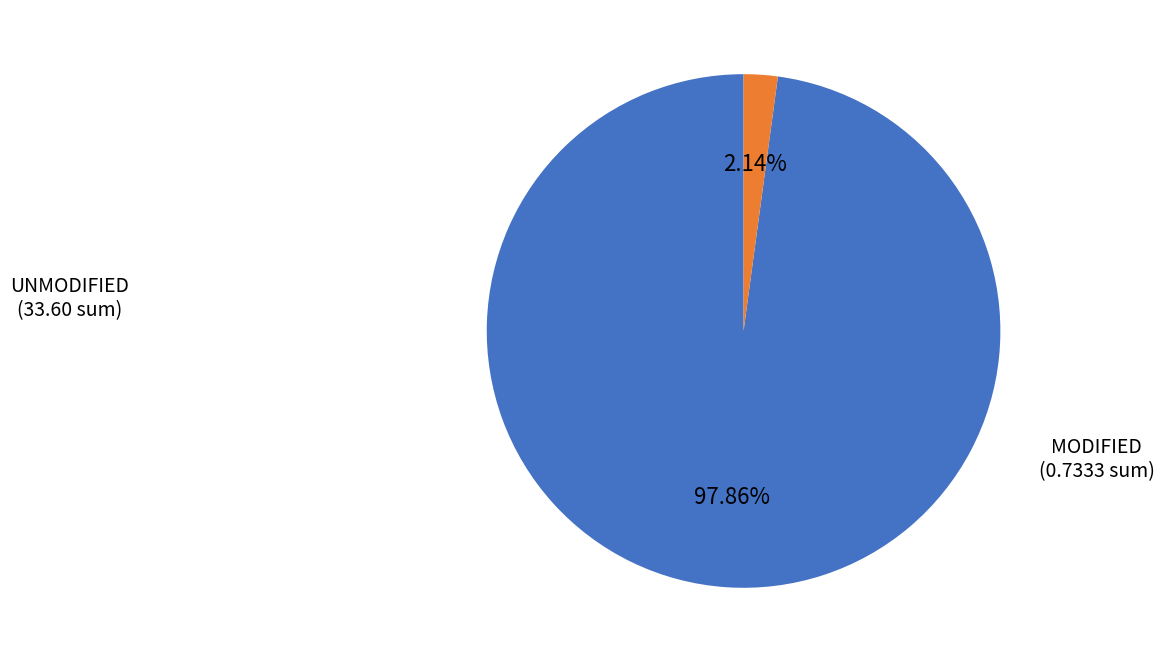

How many segments does this pie chart have?

2